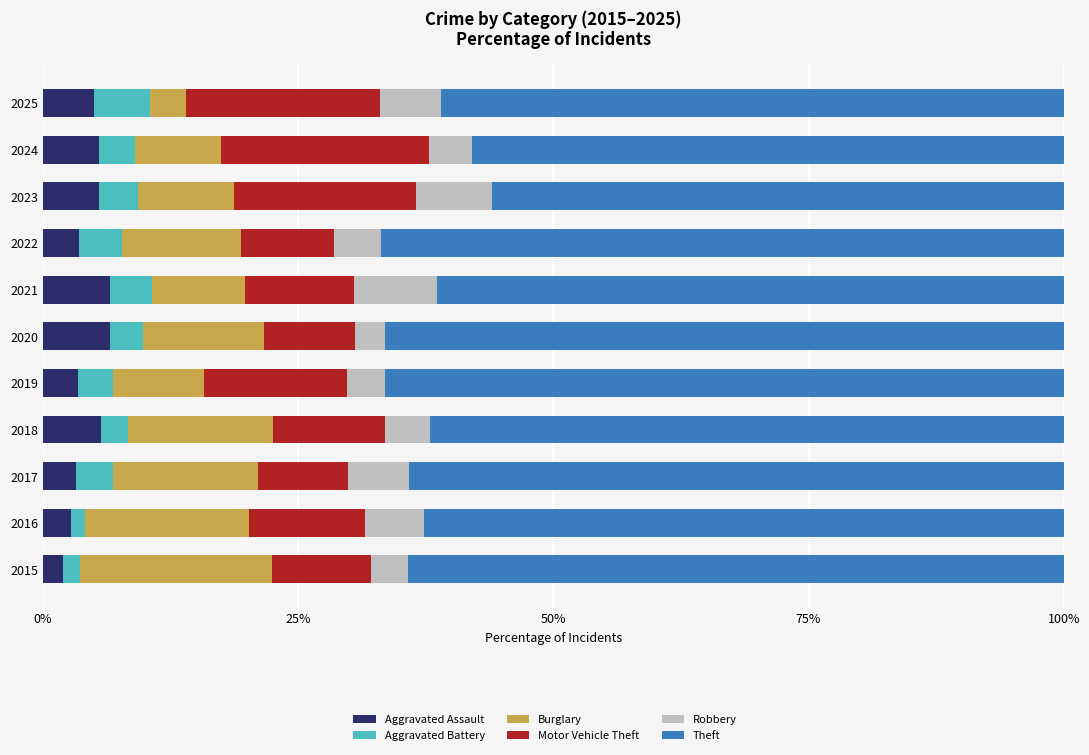

Is it true that Aggravated Assault equals 2.0 at 2015?

True